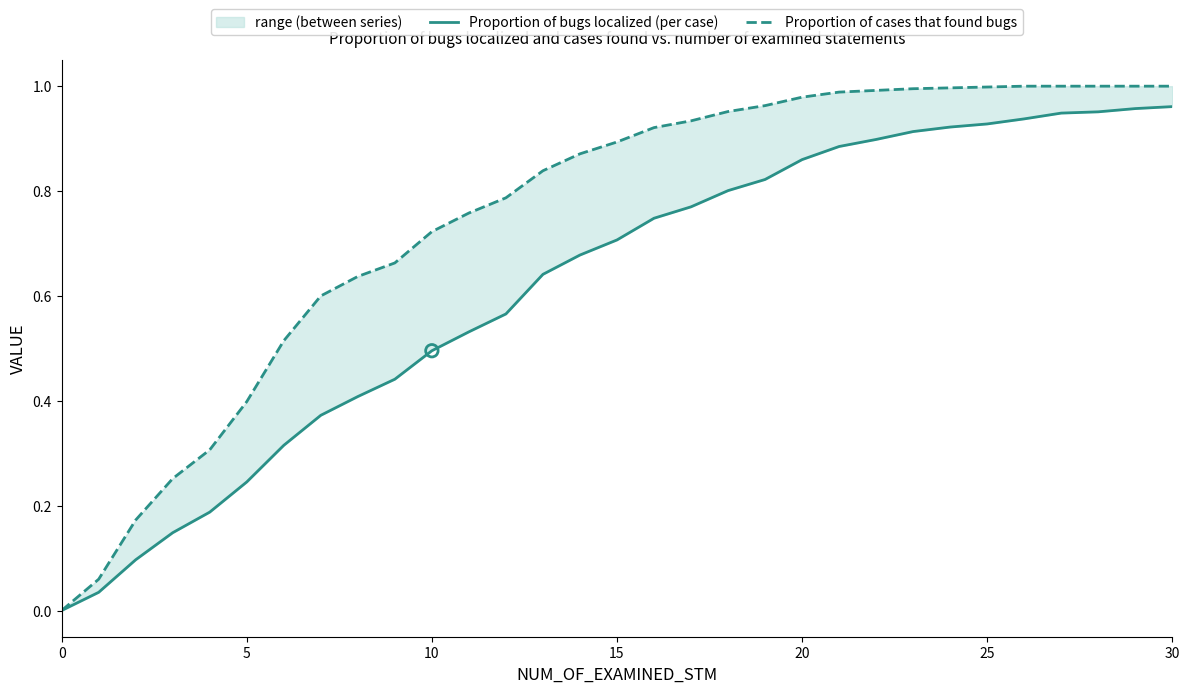

Which series has the largest Y range (max minus min)?

Proportion of cases that found bugs